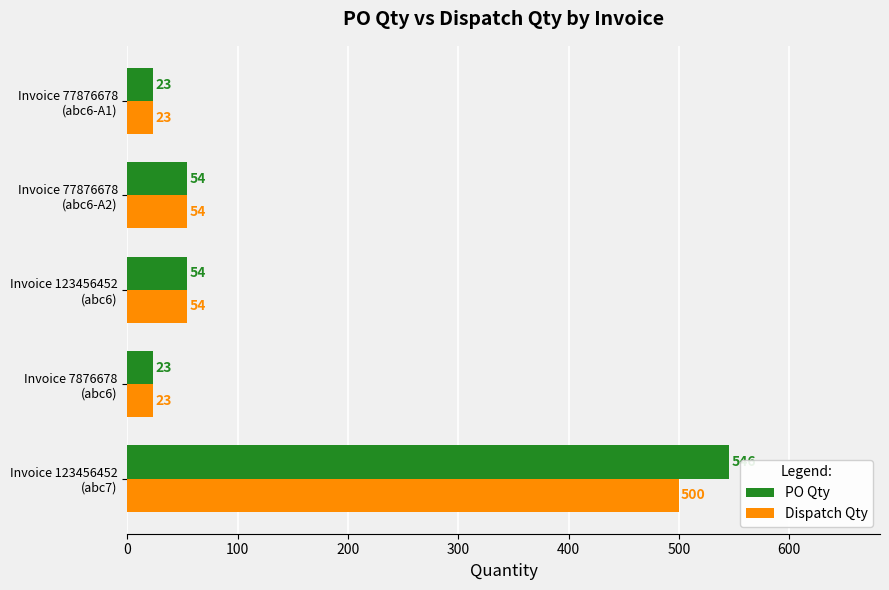

Which series has the largest total across all categories?

PO Qty